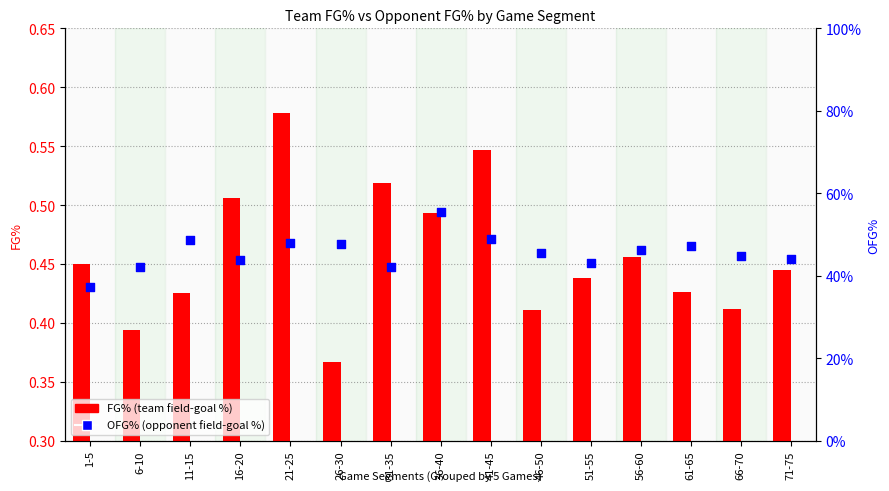

At how many categories does at least one series exceed 0?

15